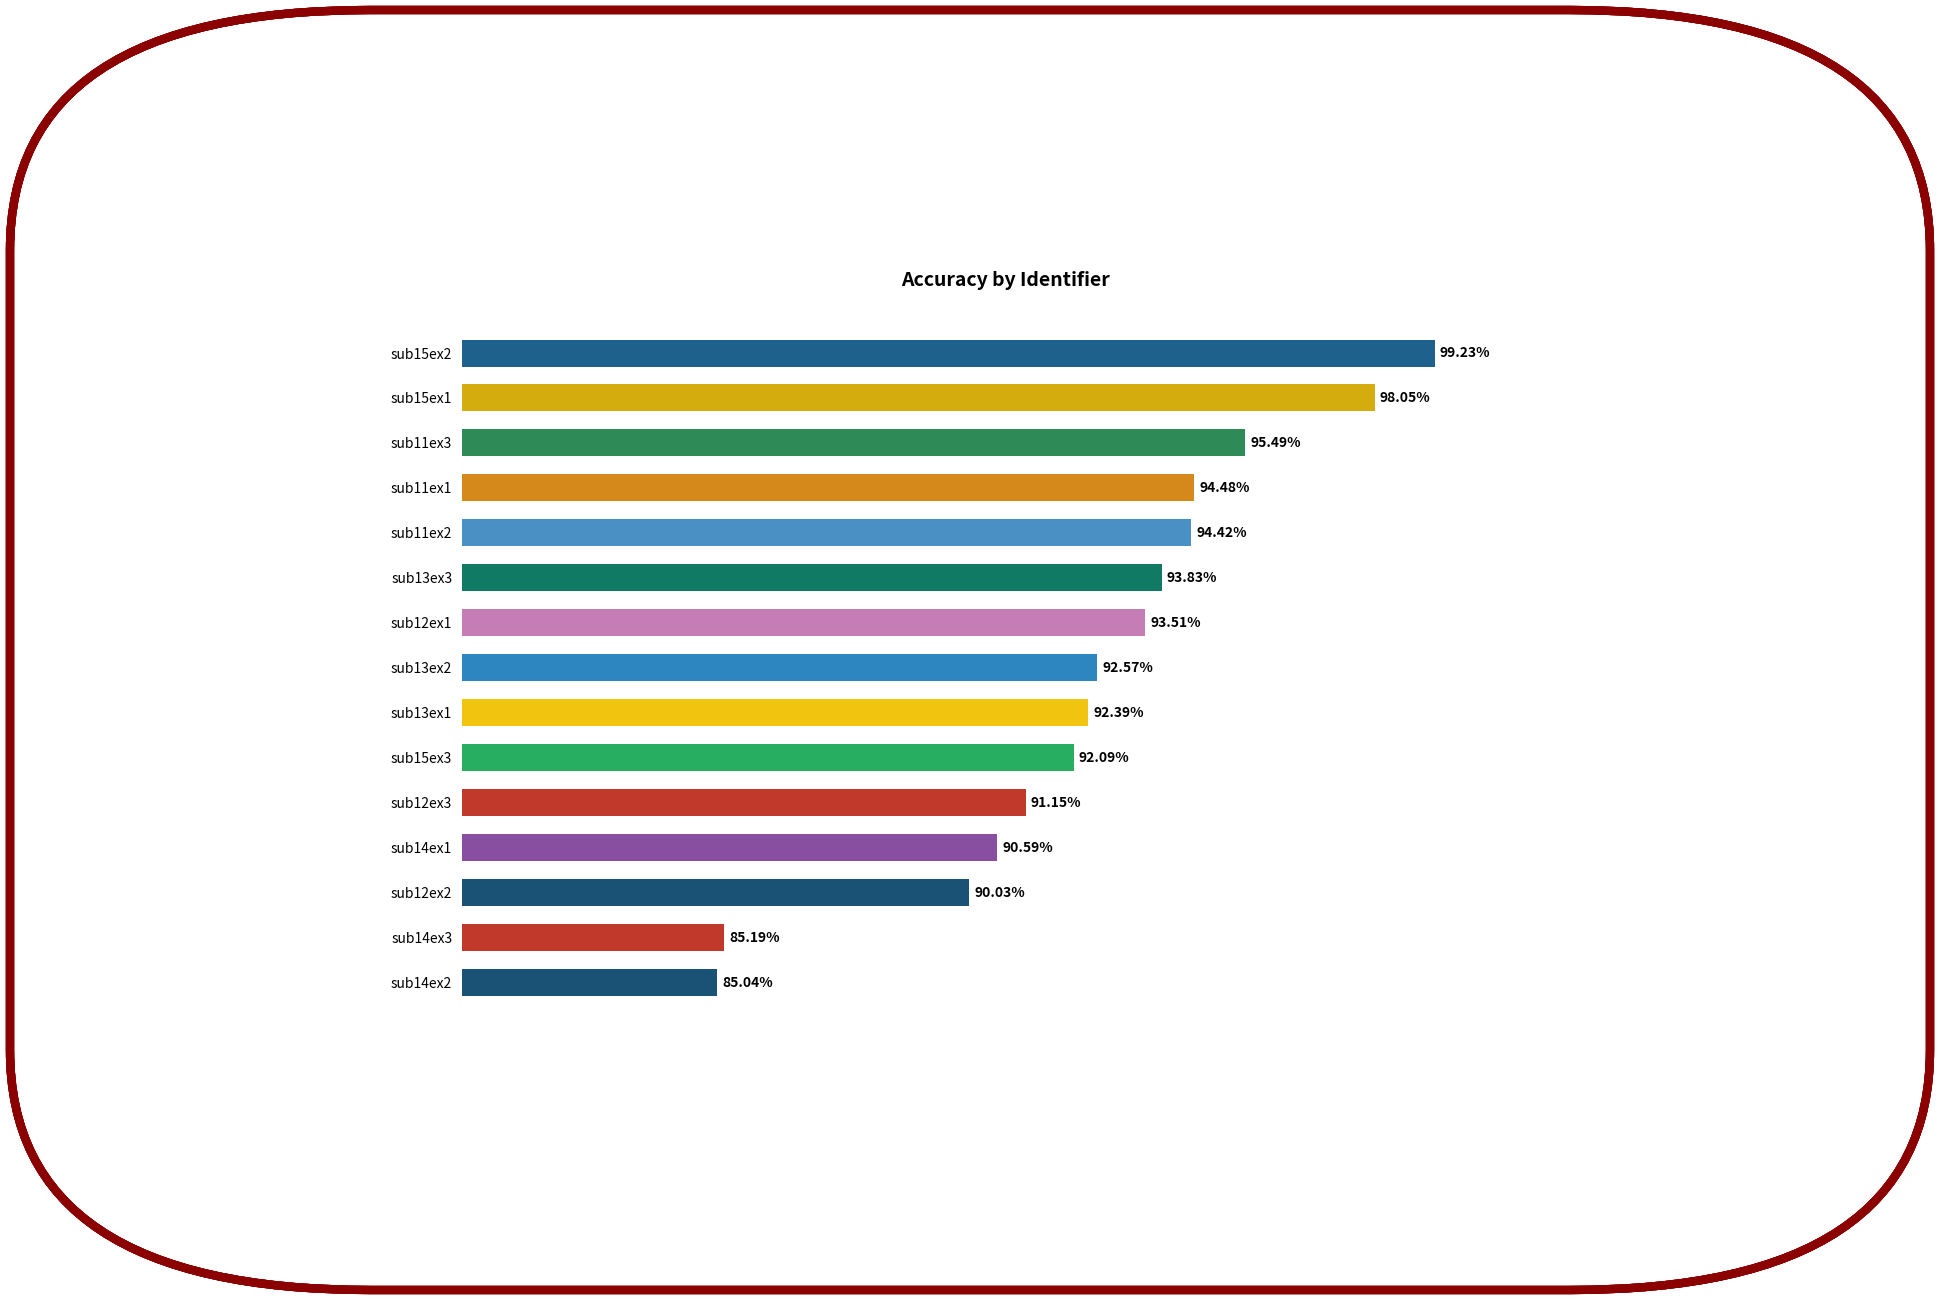

Between sub12ex1 and sub11ex1, which is larger?

sub11ex1